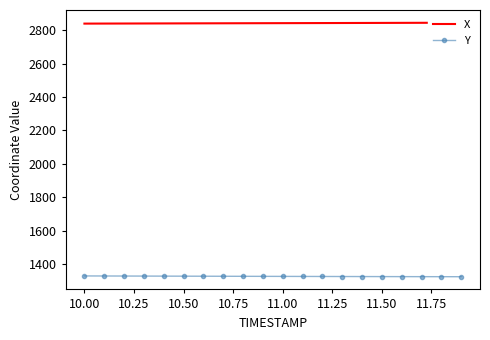

What is the difference between the maximum and minimum values in the X series?

5.4